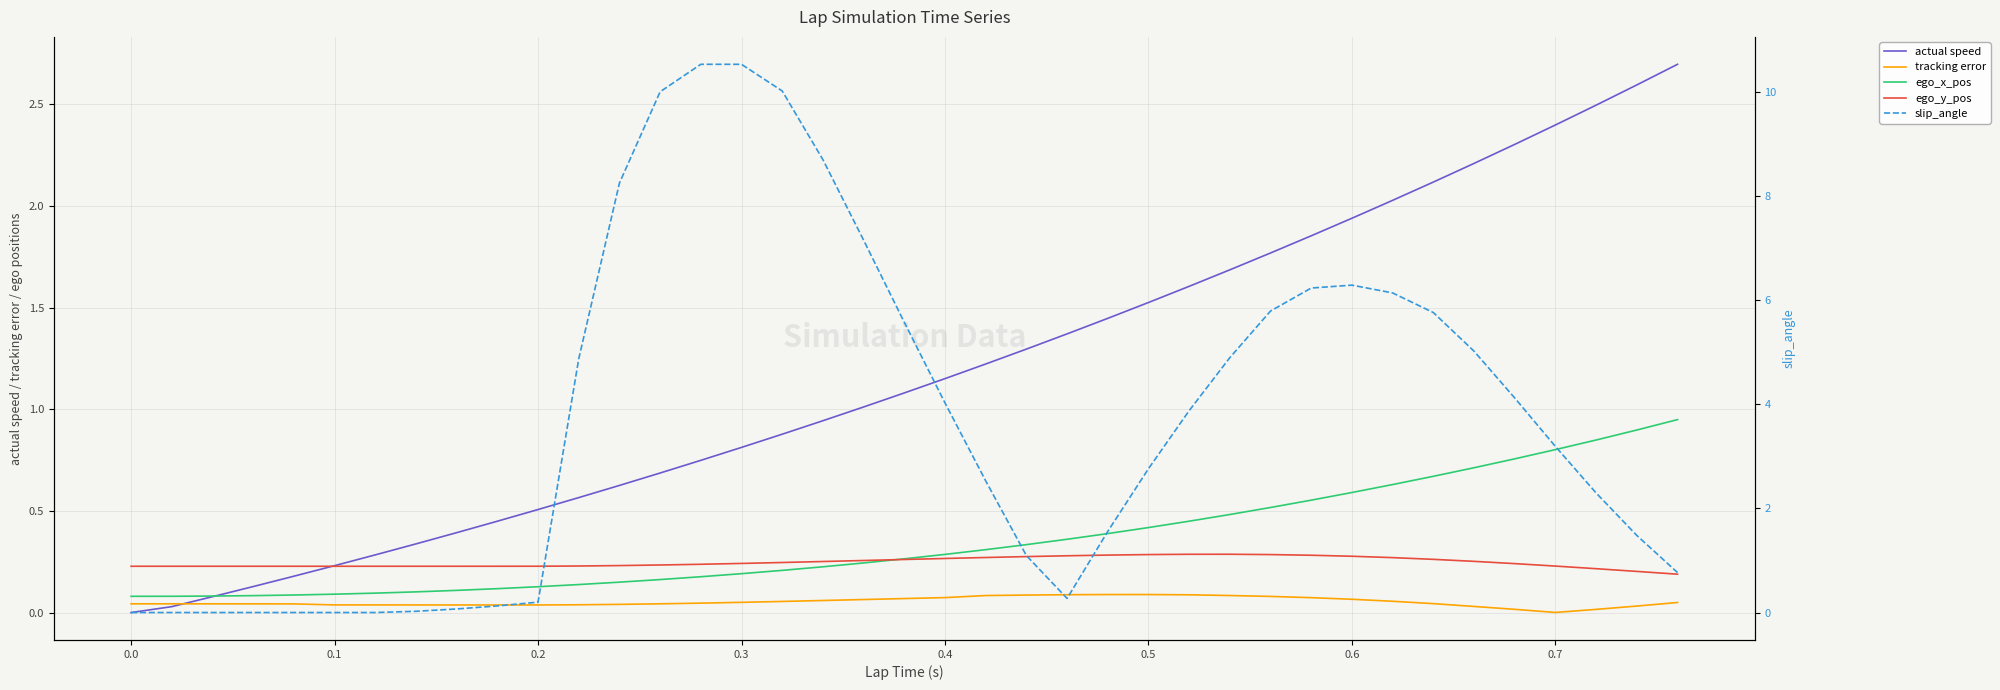

True or false: ego_x_pos has more than 2 interior local peaks.

False